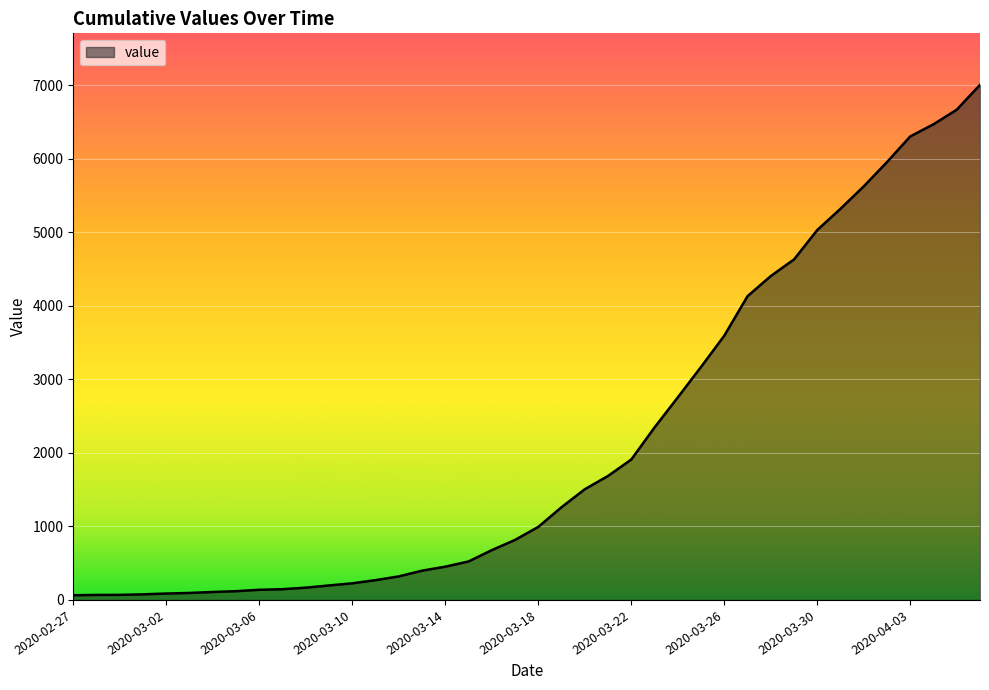

What is the greatest value displayed?

7004